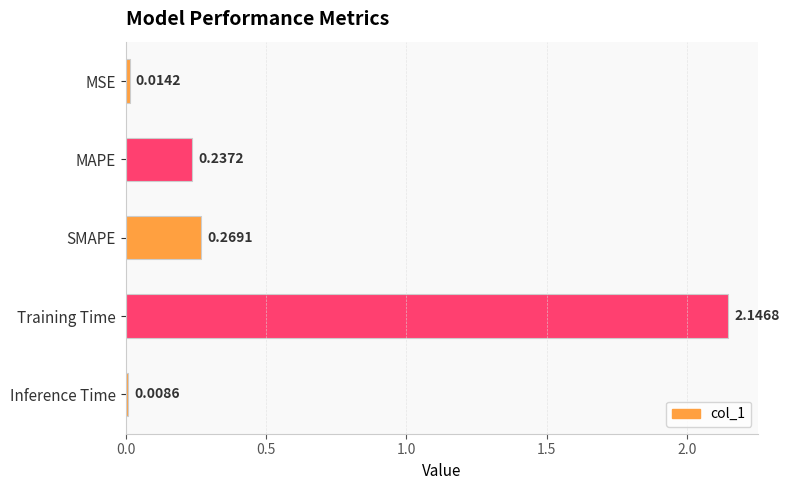

What is the label of the 3rd bar from the bottom?

SMAPE